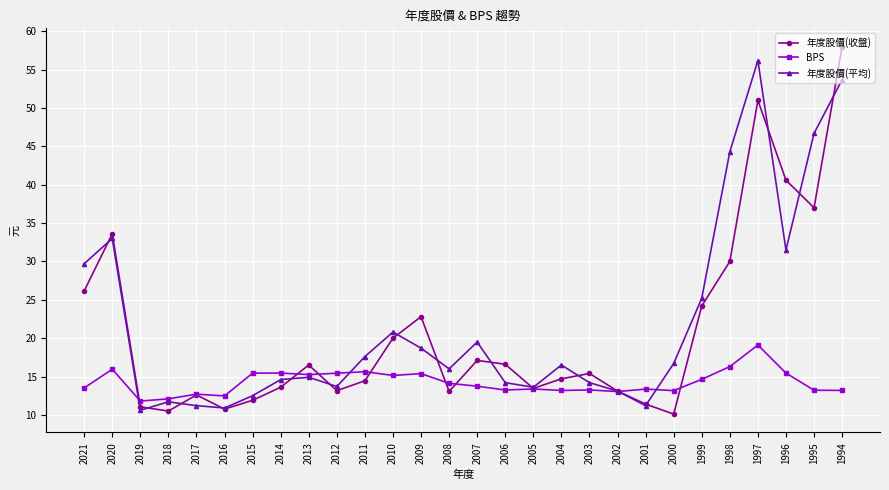

What is the value of the 年度股價(收盤) point at the 14th from the left?

13.1